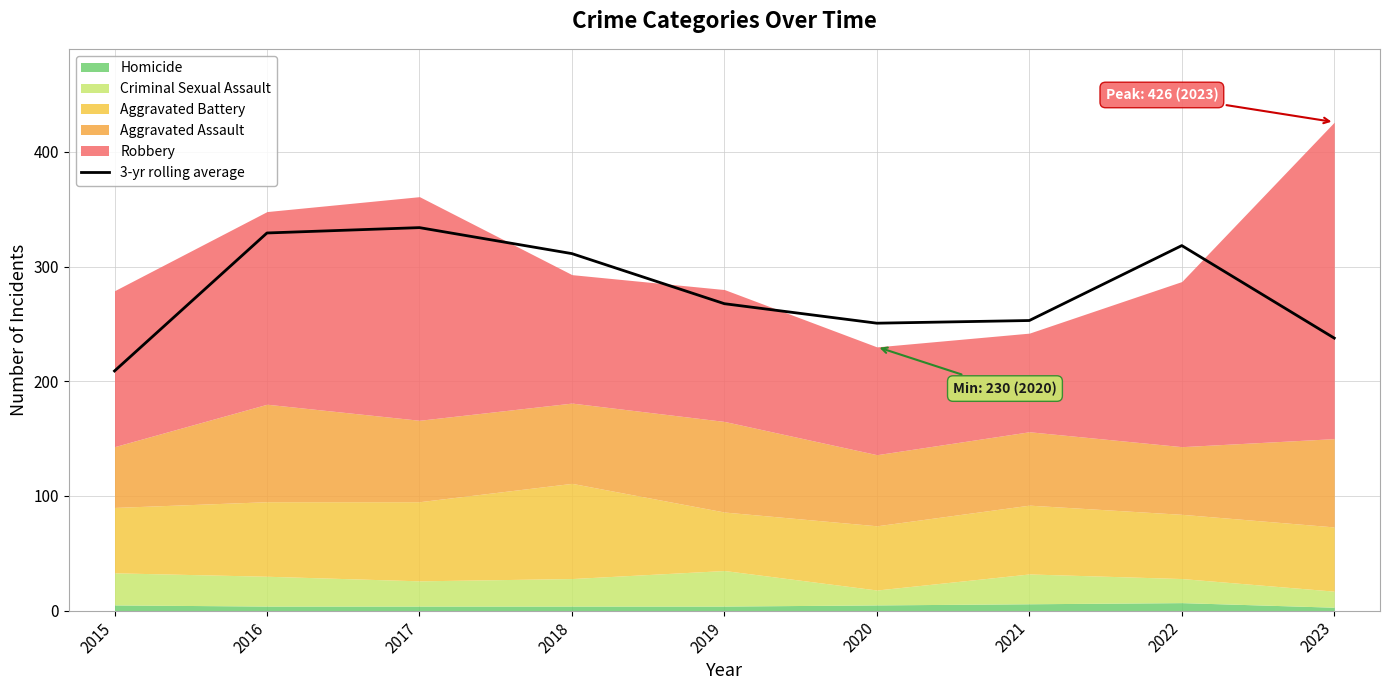

What is the approximate value at 2023?

237.7